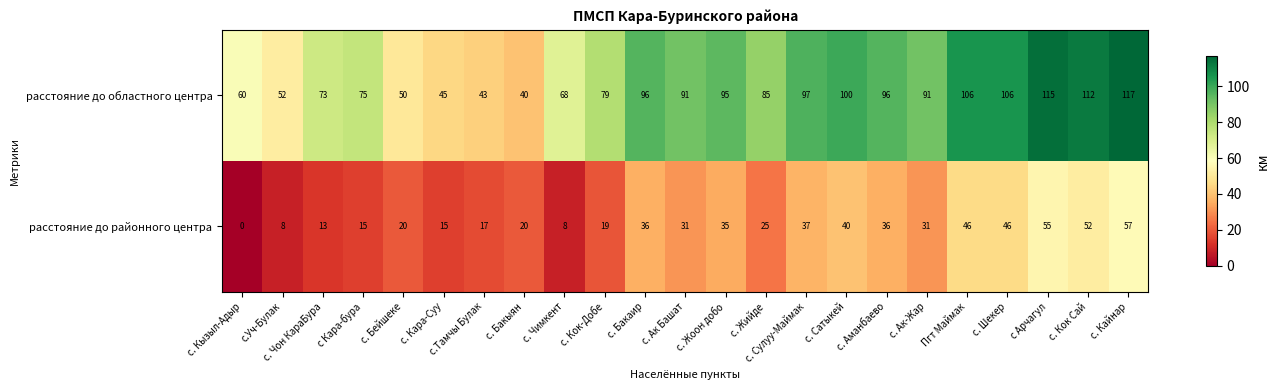

What is the sum of the расстояние до районного центра values at с. Ак-Жар and с. Чон КараБура?

44